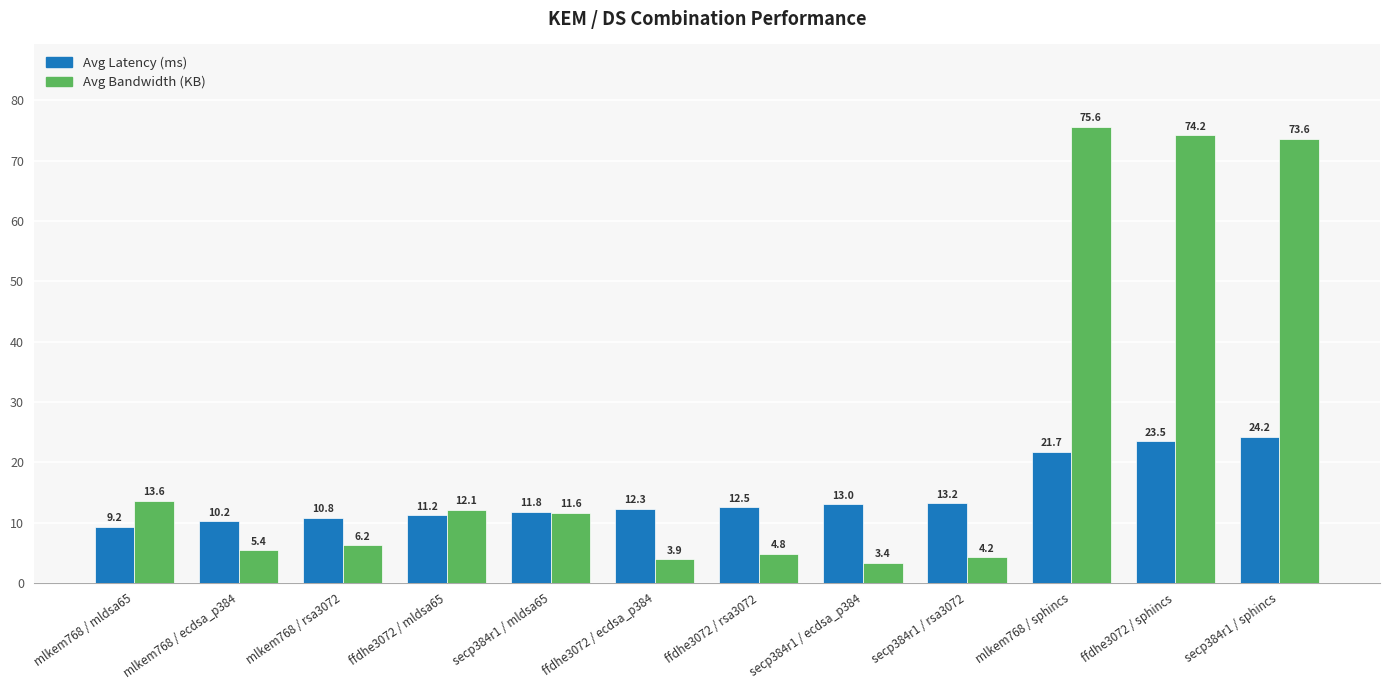

At how many categories does at least one series exceed 41?

3